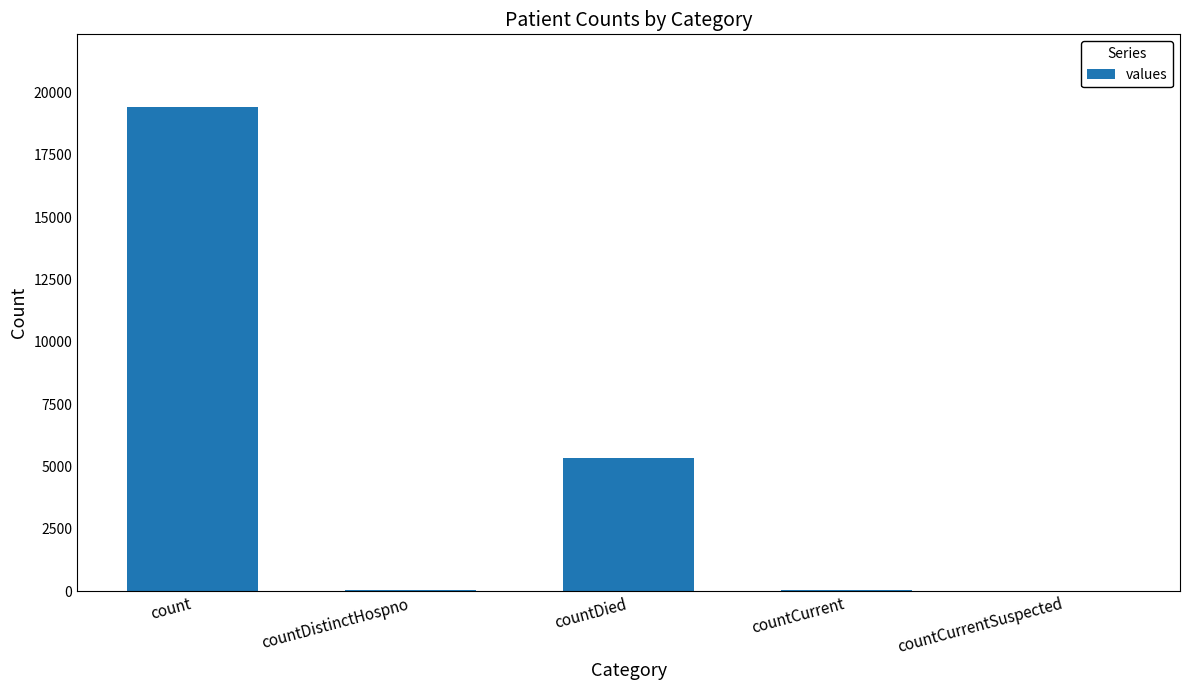

What is the sum of all values?

24875